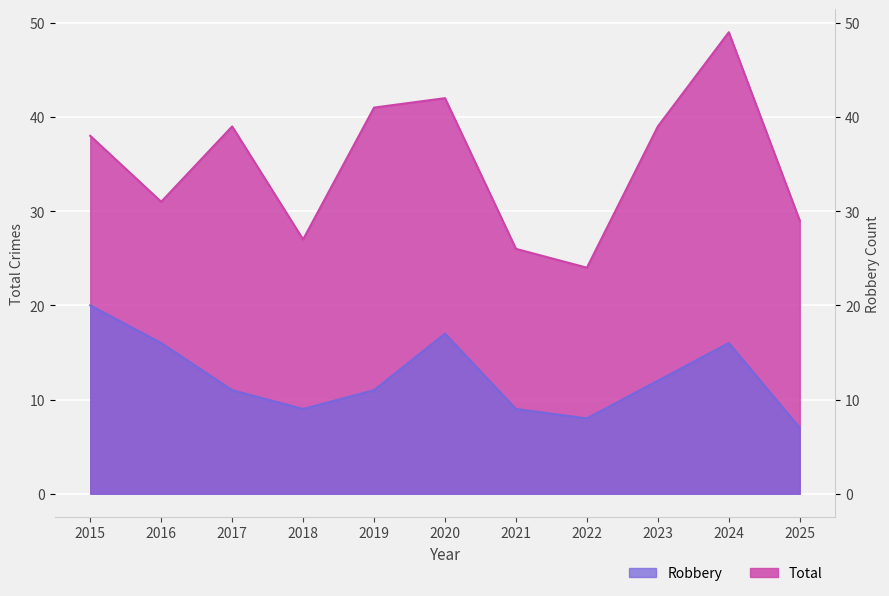

True or false: Total and Robbery intersect in this chart.

False